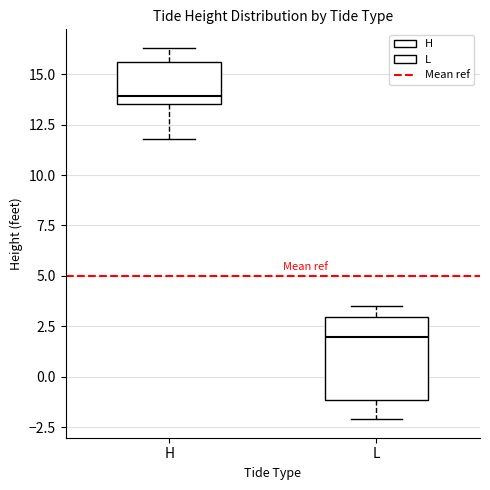

Reading left to right, read every box against the y-axis: the position of its median line, the range the box covers, and the ends of its whiskers. The values are not printed on the chart, so give them approximately, as read against the axis.

H: median 14.0, box 13.5 to 15.5, whiskers 12.0 to 16.5
L: median 2.0, box -1.0 to 3.0, whiskers -2.0 to 3.5